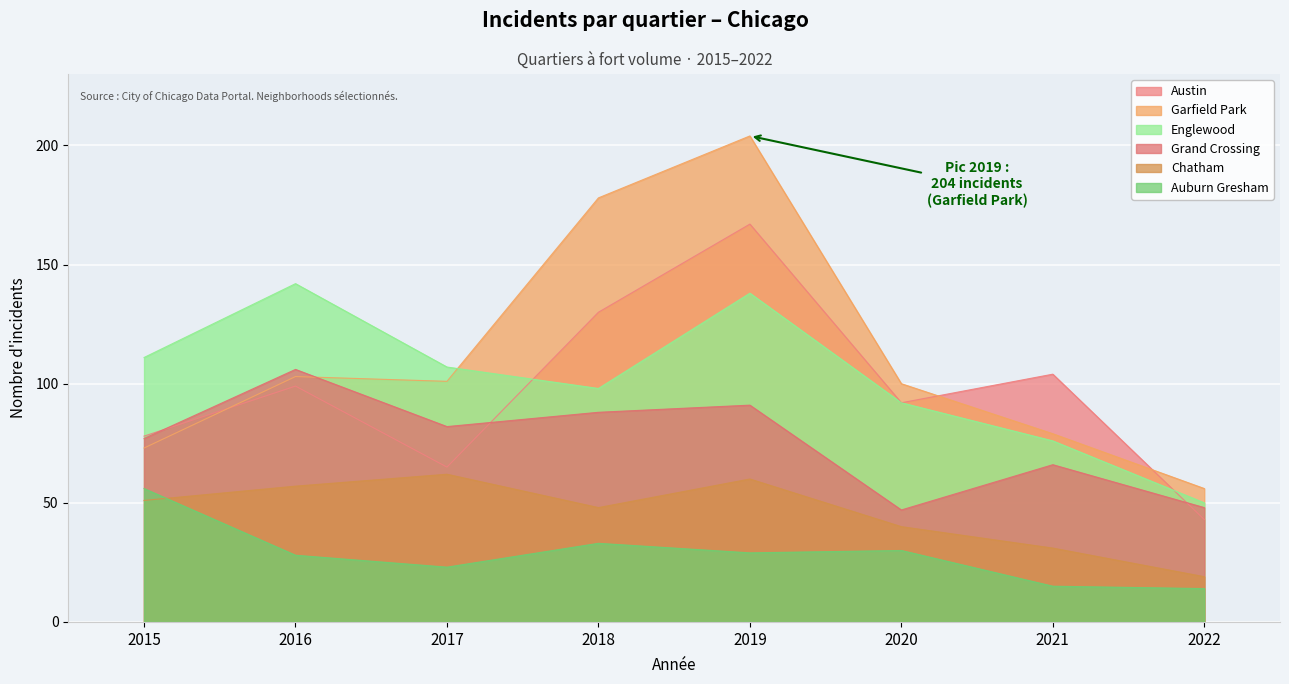

What is the minimum value for Grand Crossing?

47